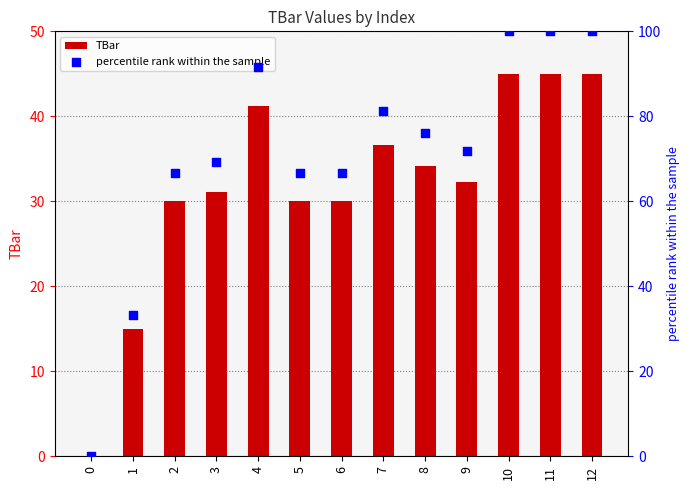

Which series contains the lowest Y value?

TBar